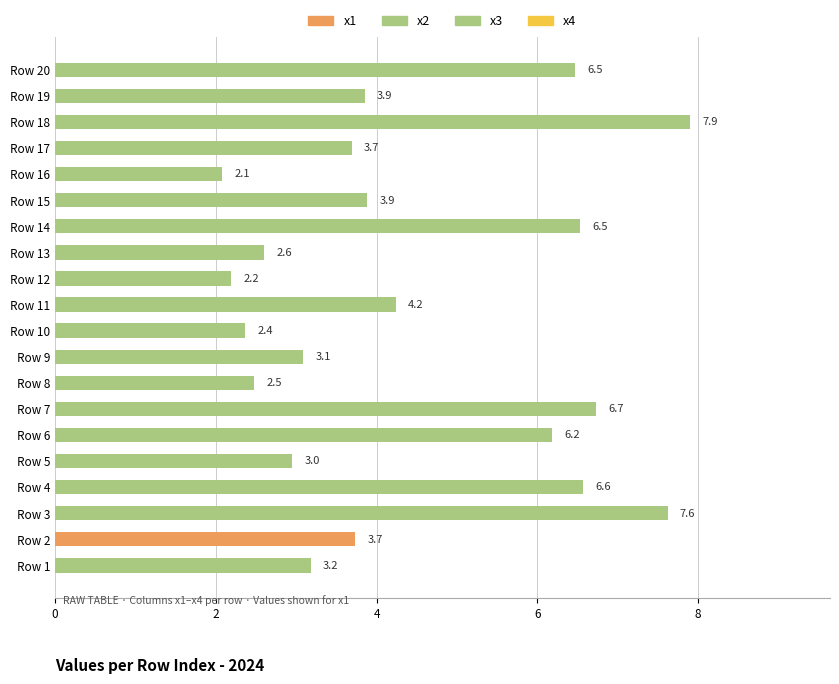

At which label is the value closest to 4?

Row 15